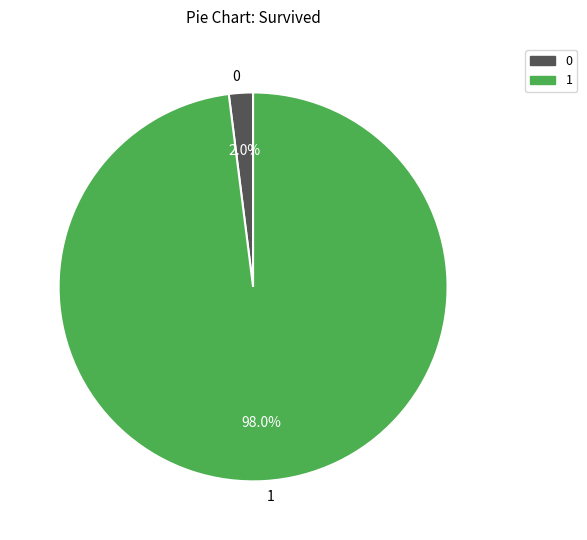

What is the ratio of the value at 1 to the value at 0?

49.0